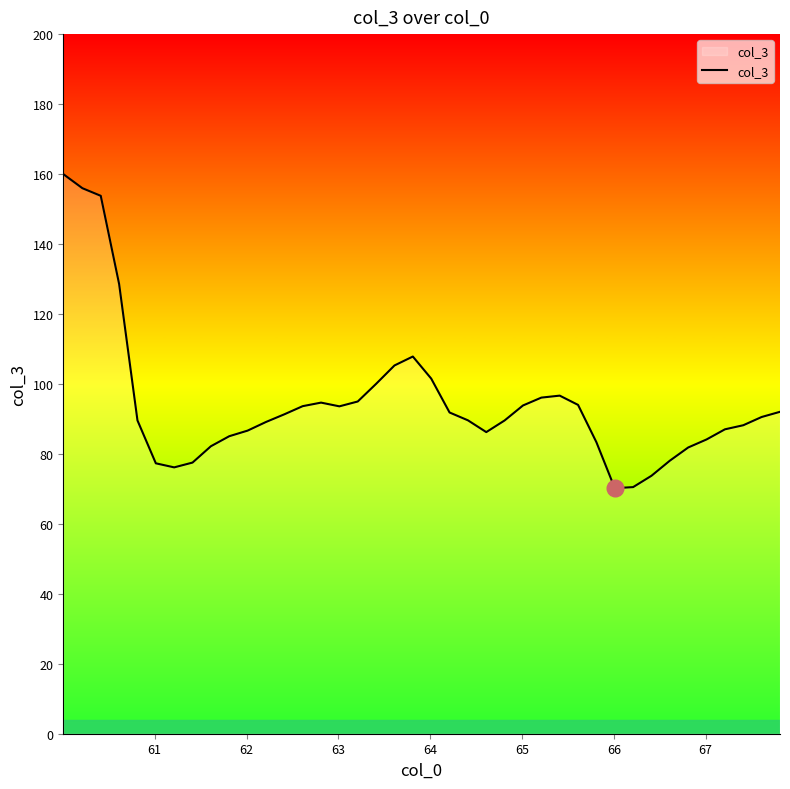

What is the difference between the maximum and minimum values?

89.8